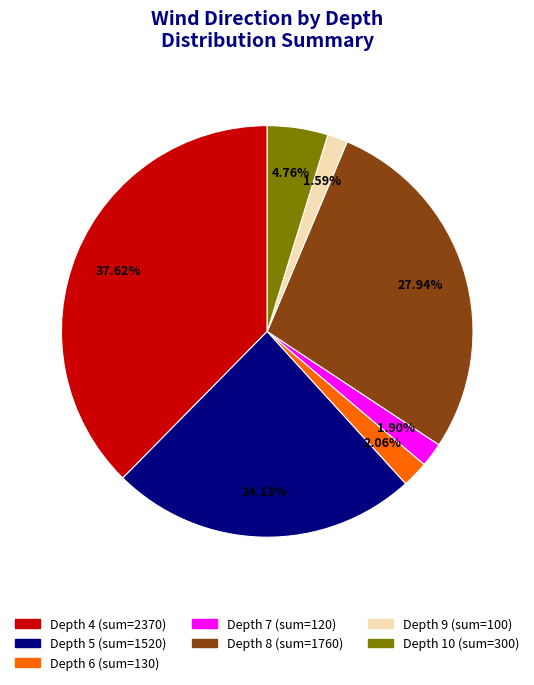

Is there a majority slice in this chart?

No